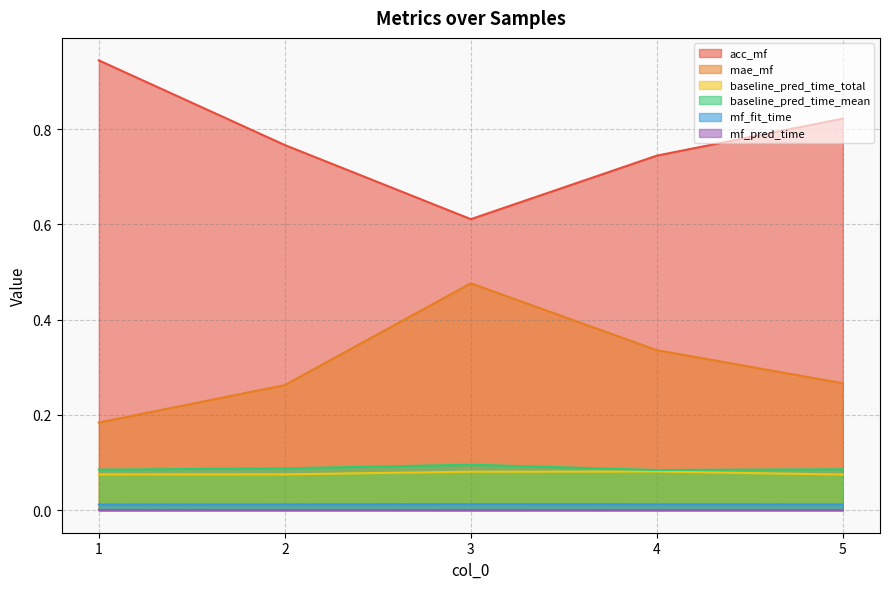

Reading right to left, what are all the values shown in this chart?

acc_mf: 5=0.8	4=0.7	3=0.6	2=0.8	1=0.9
mae_mf: 5=0.3	4=0.3	3=0.5	2=0.3	1=0.2
baseline_pred_time_total: 5=0.1	4=0.1	3=0.1	2=0.1	1=0.1
baseline_pred_time_mean: 5=0.1	4=0.1	3=0.1	2=0.1	1=0.1
mf_fit_time: 5=0.0	4=0.0	3=0.0	2=0.0	1=0.0
mf_pred_time: 5=0.0	4=0.0	3=0.0	2=0.0	1=0.0